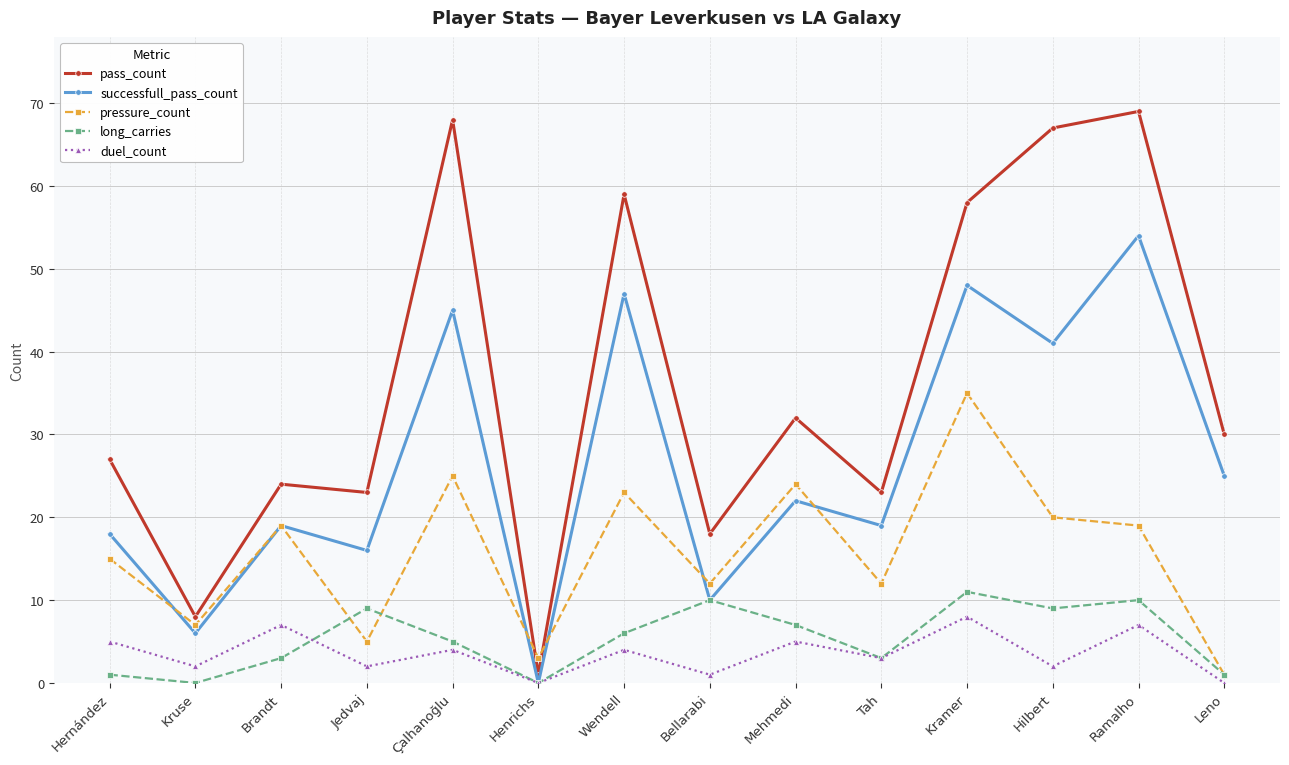

How many lines are shown in the chart?

5